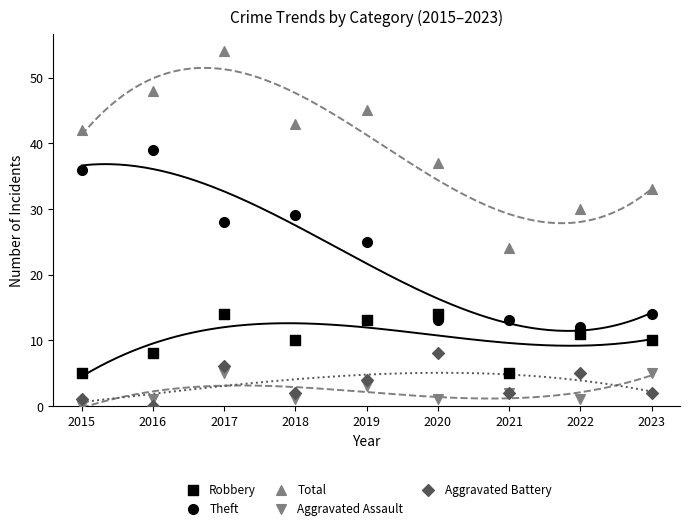

What are all the series names shown in the legend?

Robbery, Theft, Total, Aggravated Assault, Aggravated Battery